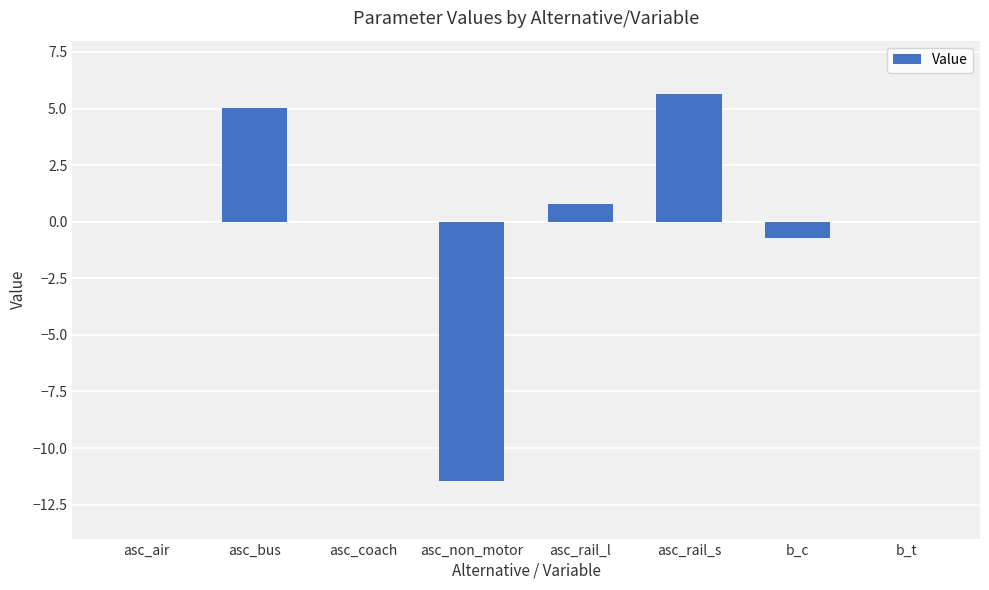

Read the value at asc_rail_s.

5.6